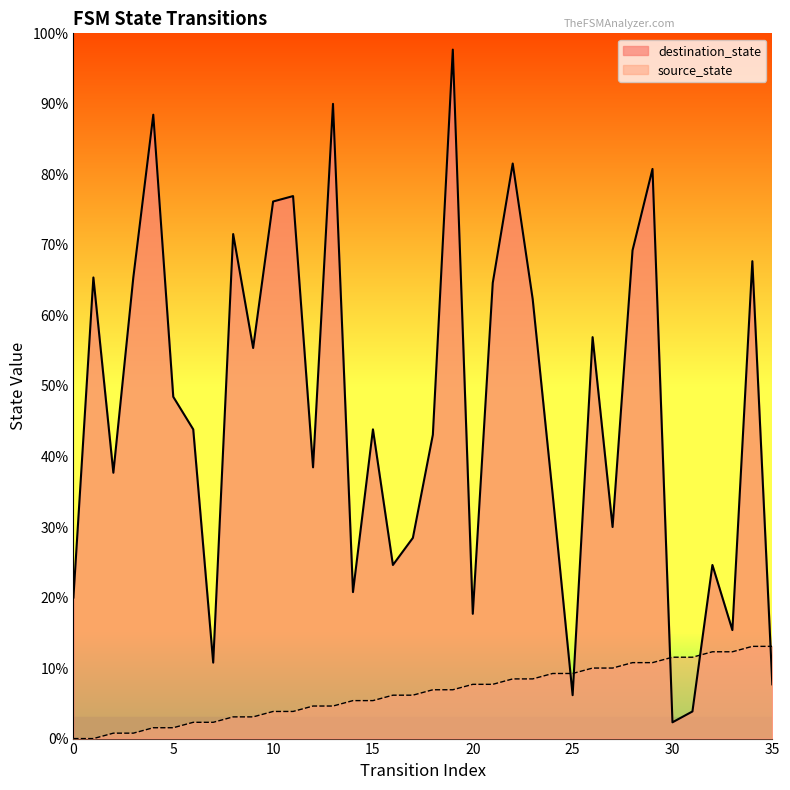

Rank the series at 28 from lowest to highest value.

source_state, destination_state